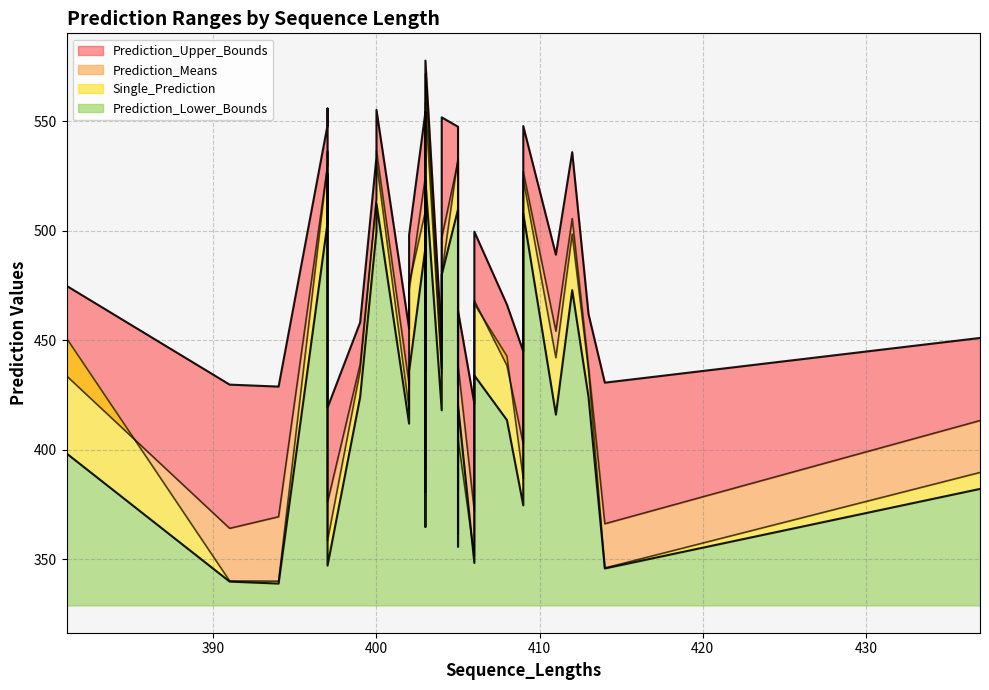

Rank the categories by Prediction_Upper_Bounds value from highest to lowest.

403, 397, 400, 403, 404, 397, 409, 405, 403, 412, 400, 406, 402, 411, 381, 408, 397, 405, 413, 399, 402, 437, 404, 409, 403, 414, 391, 405, 394, 406, 397